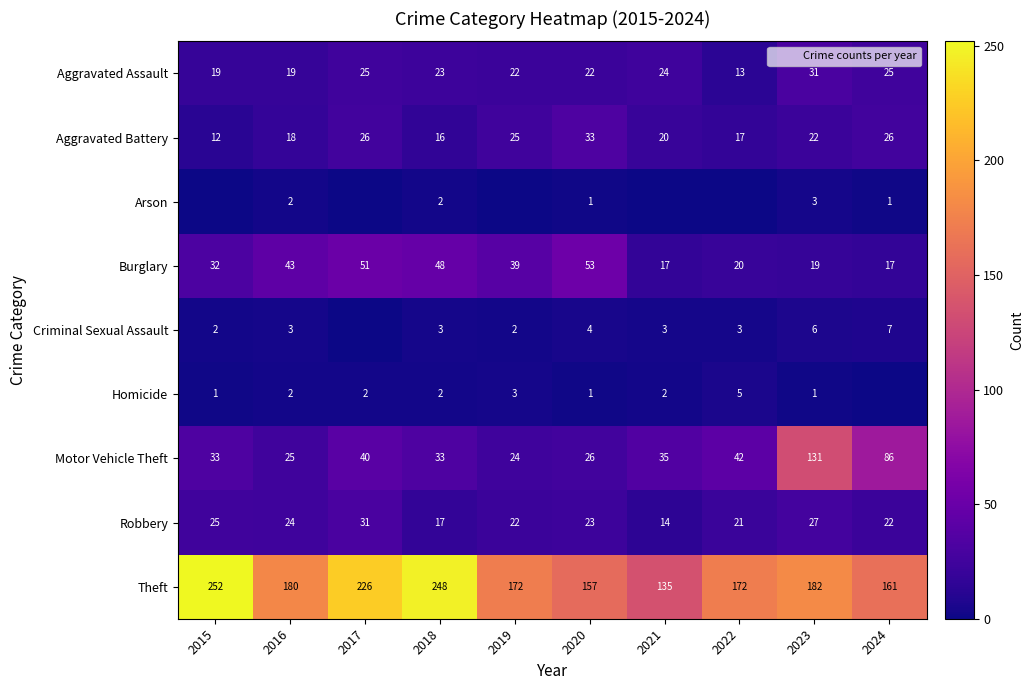

At which category is the sum across all series the highest?

2023